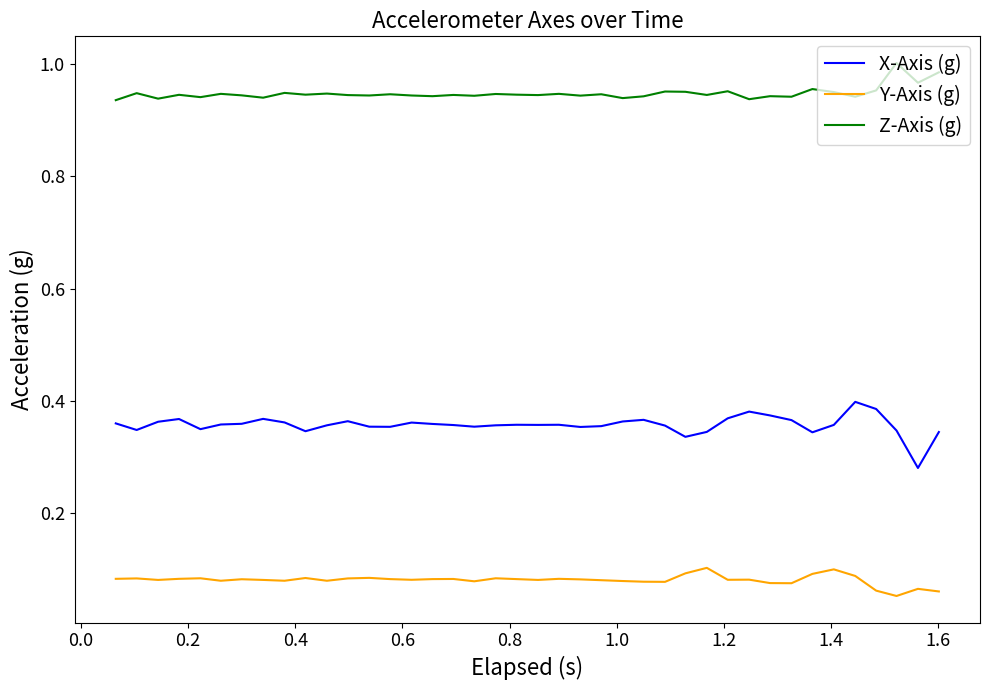

How many lines are shown in the chart?

3